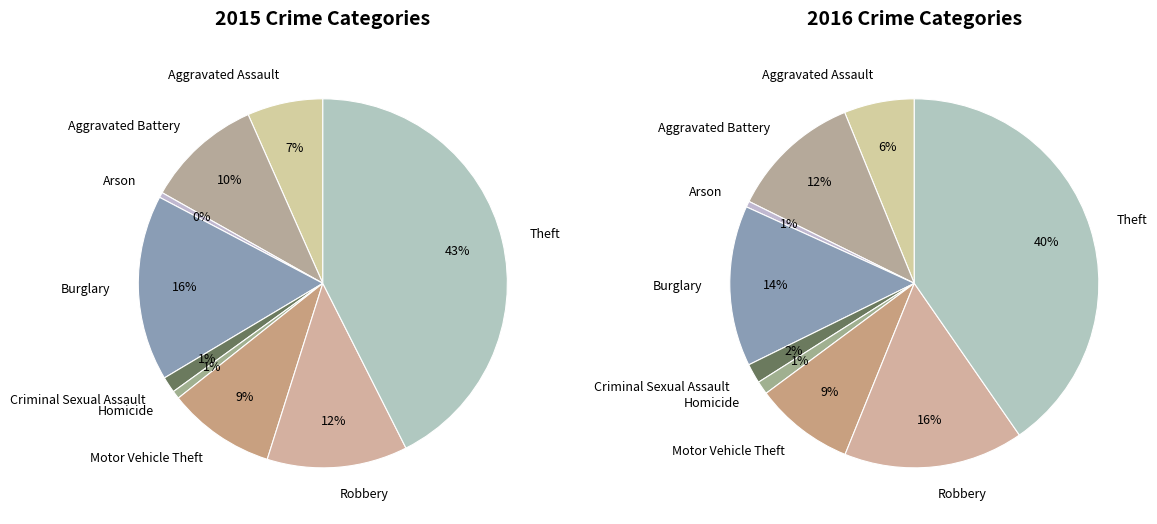

Is it true that Homicide is 1% of the pie?

True